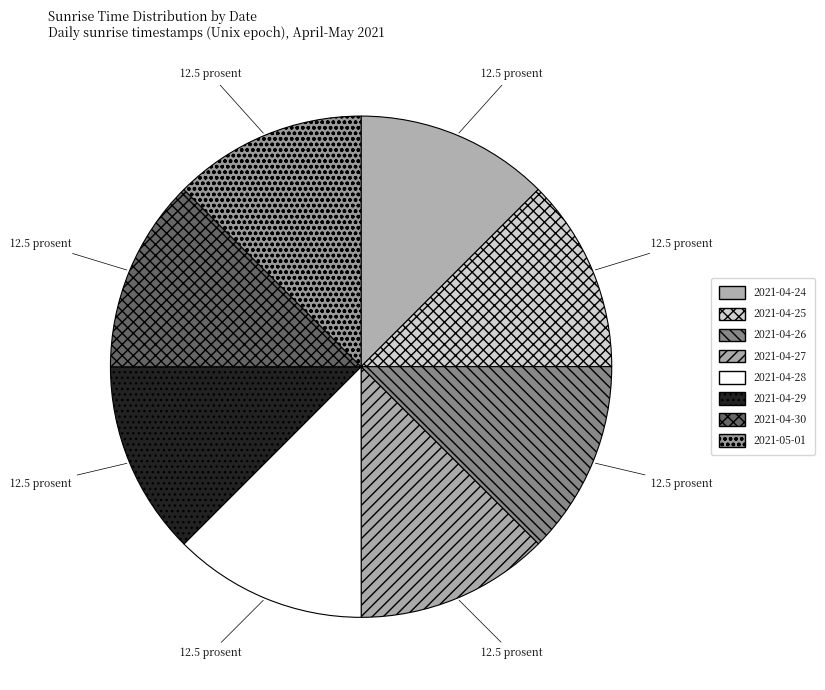

How many slices are in this pie chart?

8